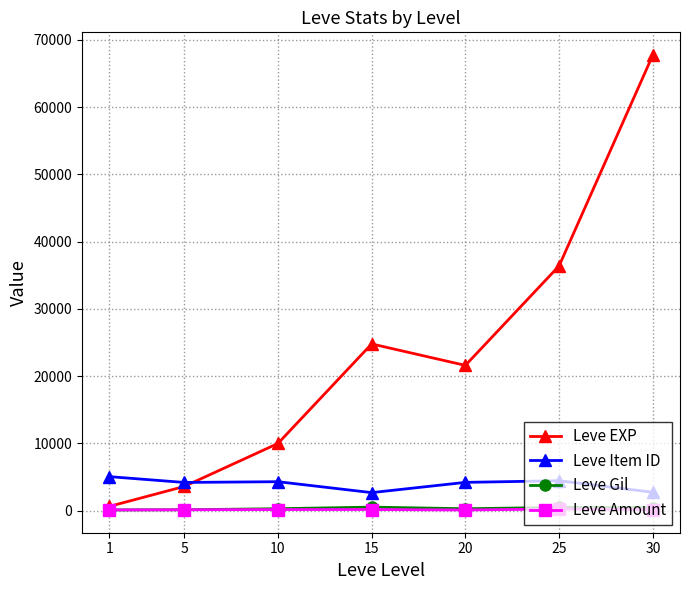

Between 5 and 30, which series saw the biggest shift?

Leve EXP